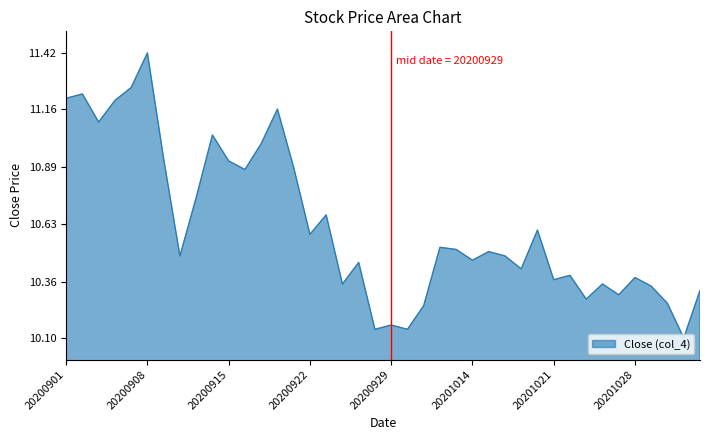

What is the difference between the maximum and minimum values?

1.3